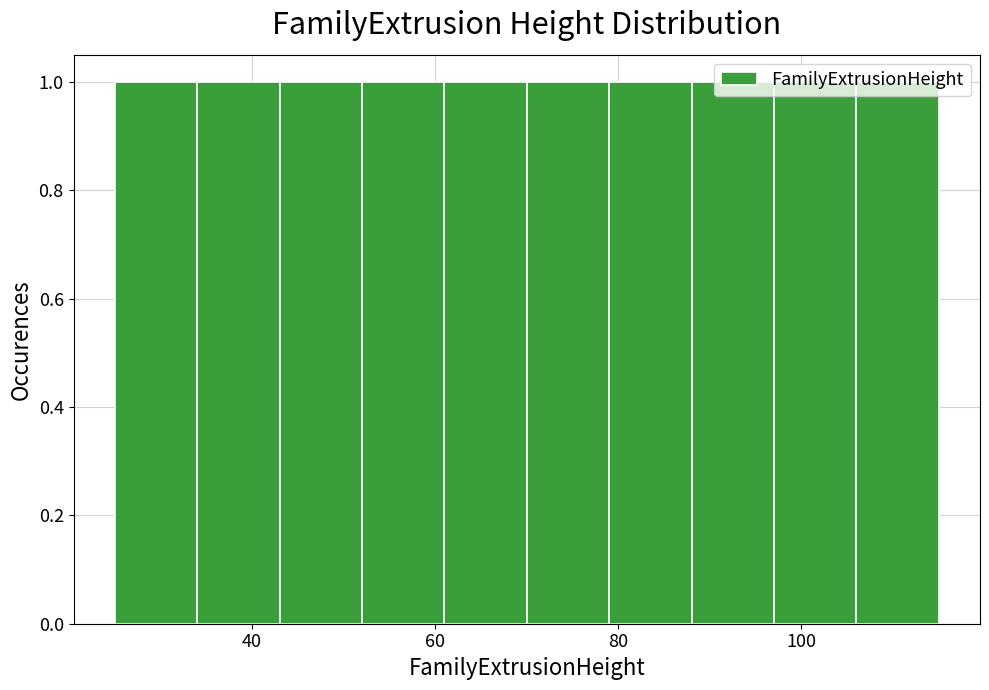

Reading left to right, transcribe this chart: for each bar, give the range it covers on the x-axis and its height. Neither the bar edges nor the heights are printed on the chart, so give them approximately, as read against the axes.

25 to 34: 1
34 to 43: 1
43 to 52: 1
52 to 61: 1
61 to 70: 1
70 to 79: 1
79 to 88: 1
88 to 97: 1
97 to 106: 1
106 to 115: 1